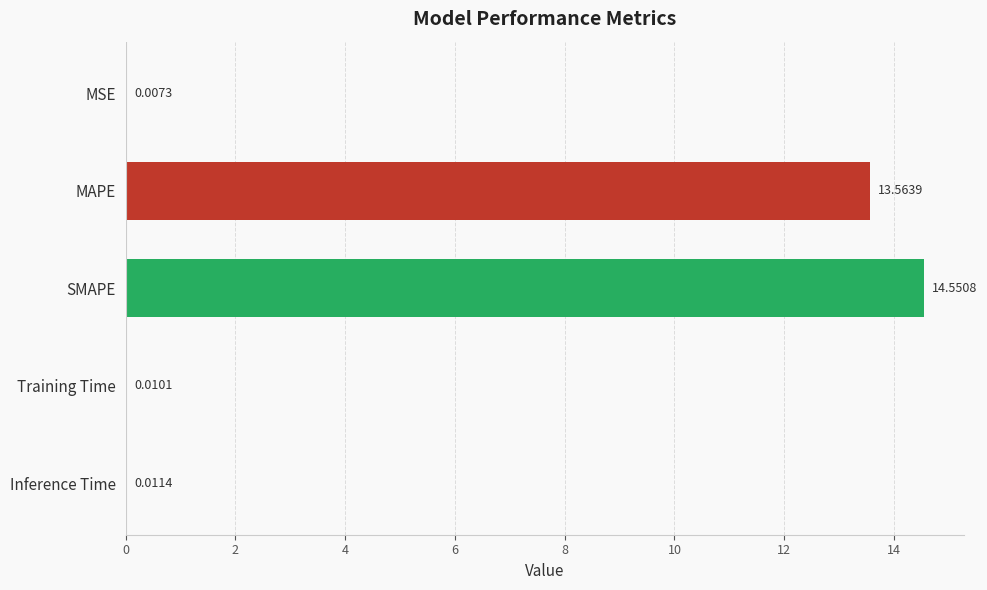

Between MSE and Training Time, which is larger?

Training Time